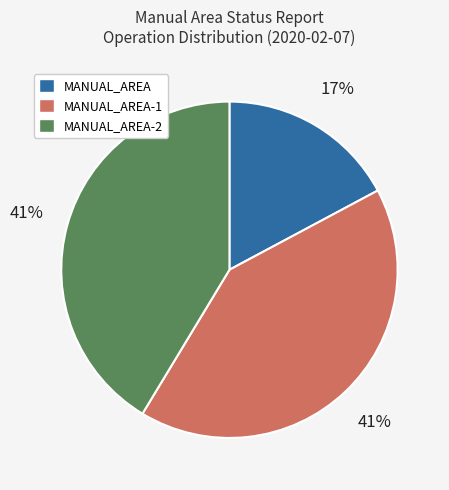

Which has a higher value, MANUAL_AREA or MANUAL_AREA-2?

MANUAL_AREA-2